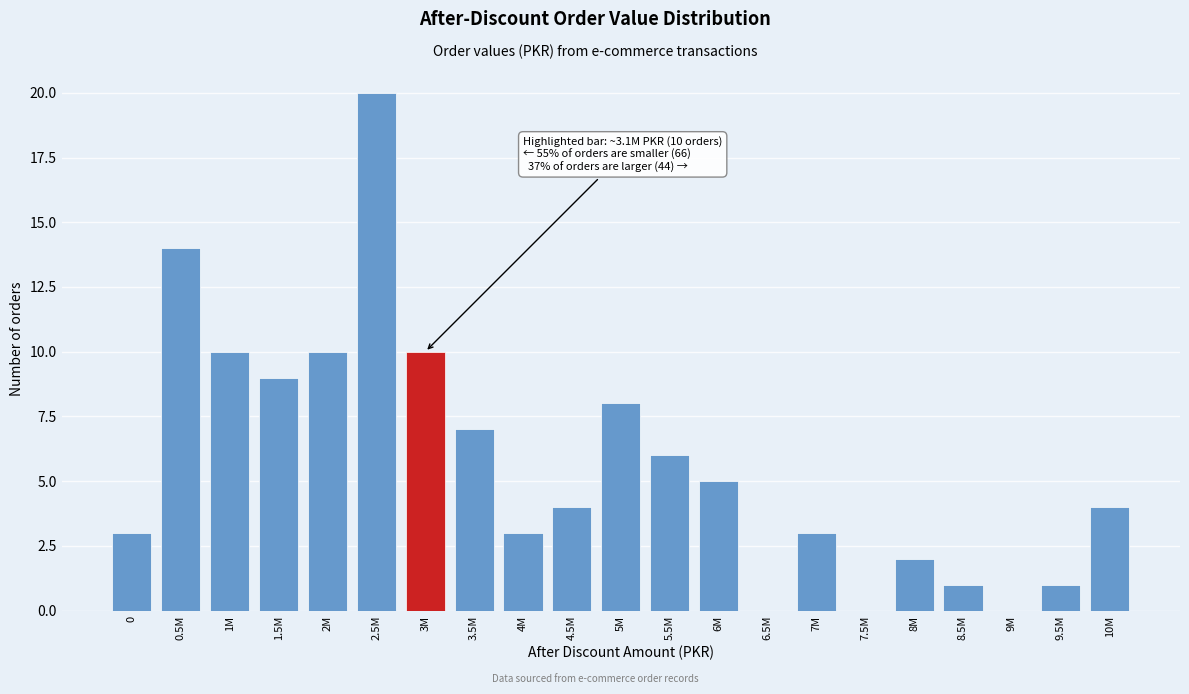

Reading left to right, extract all data points from this chart.

0=3	0.5M=14	1M=10	1.5M=9	2M=10	2.5M=20	3M=10	3.5M=7	4M=3	4.5M=4	5M=8	5.5M=6	6M=5	6.5M=0	7M=3	7.5M=0	8M=2	8.5M=1	9M=0	9.5M=1	10M=4